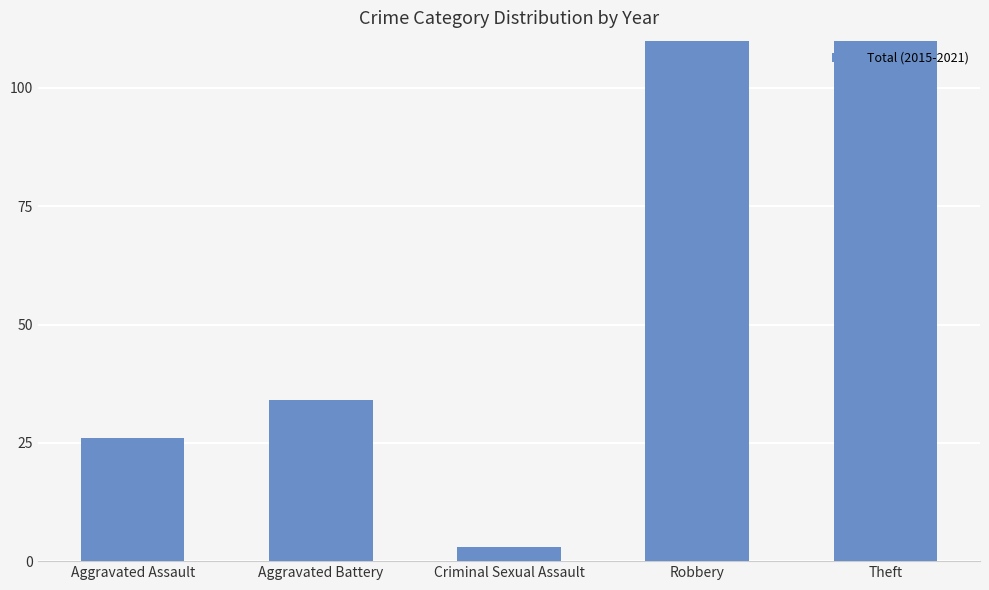

How many data points are above 34?

2